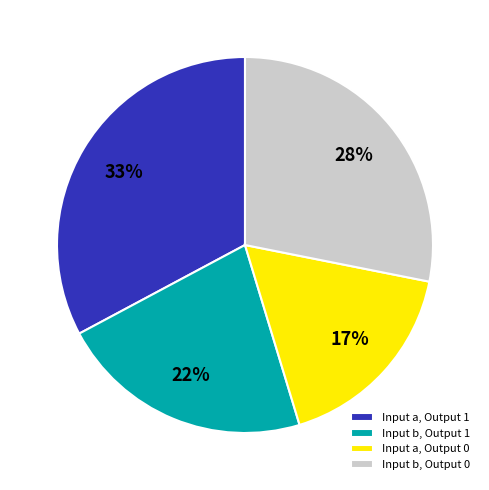

Is it true that Input a, Output 0 is 27% of the pie?

False